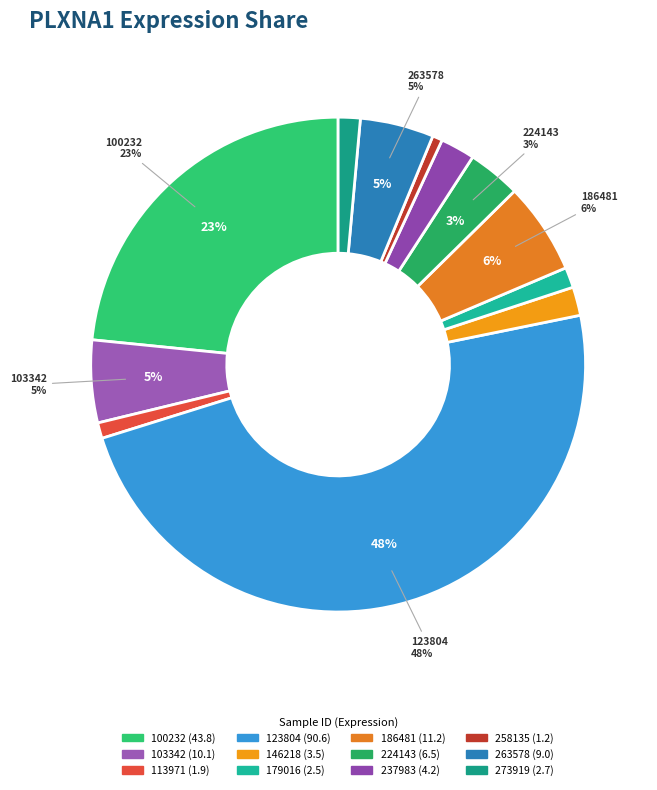

To the nearest percent, what percentage of the pie is 100232?

23%